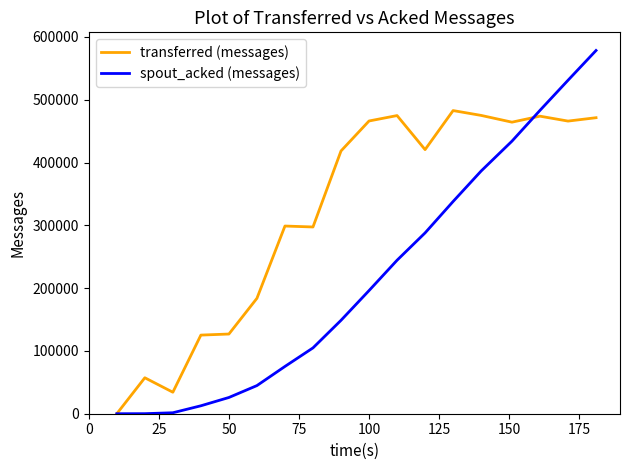

Which series has the largest range (max minus min)?

spout_acked (messages)